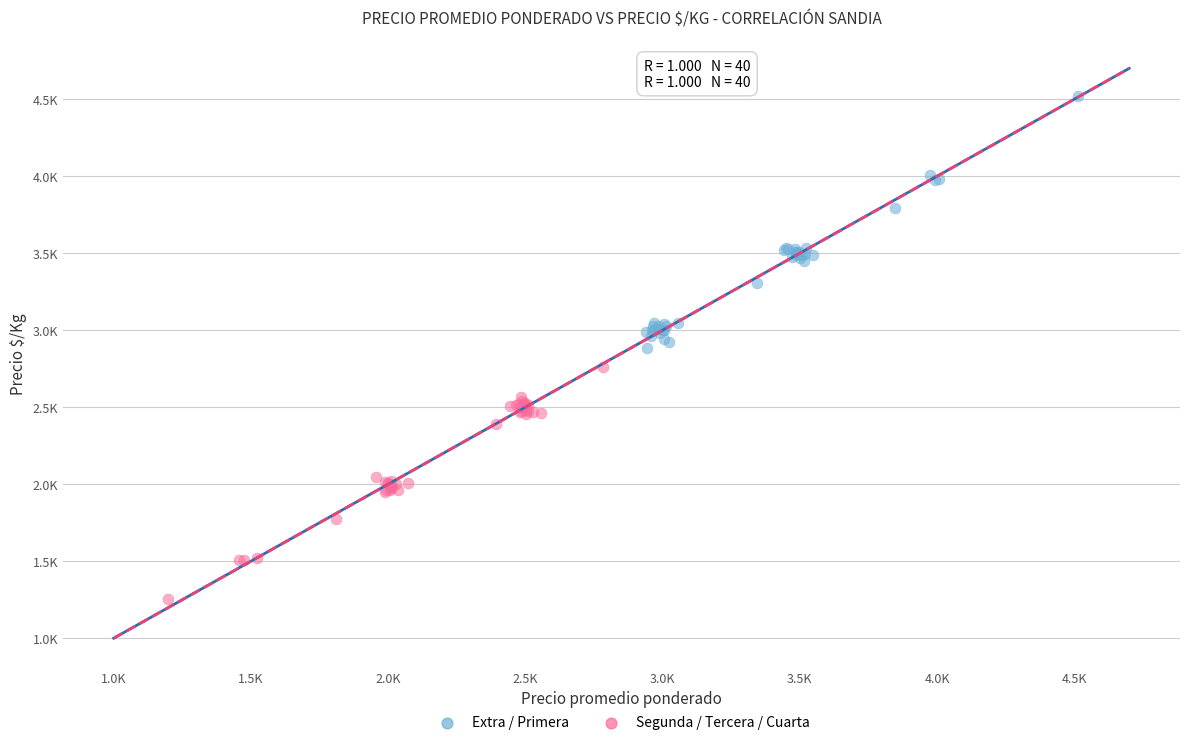

Which series contains the lowest Y value?

Segunda / Tercera / Cuarta